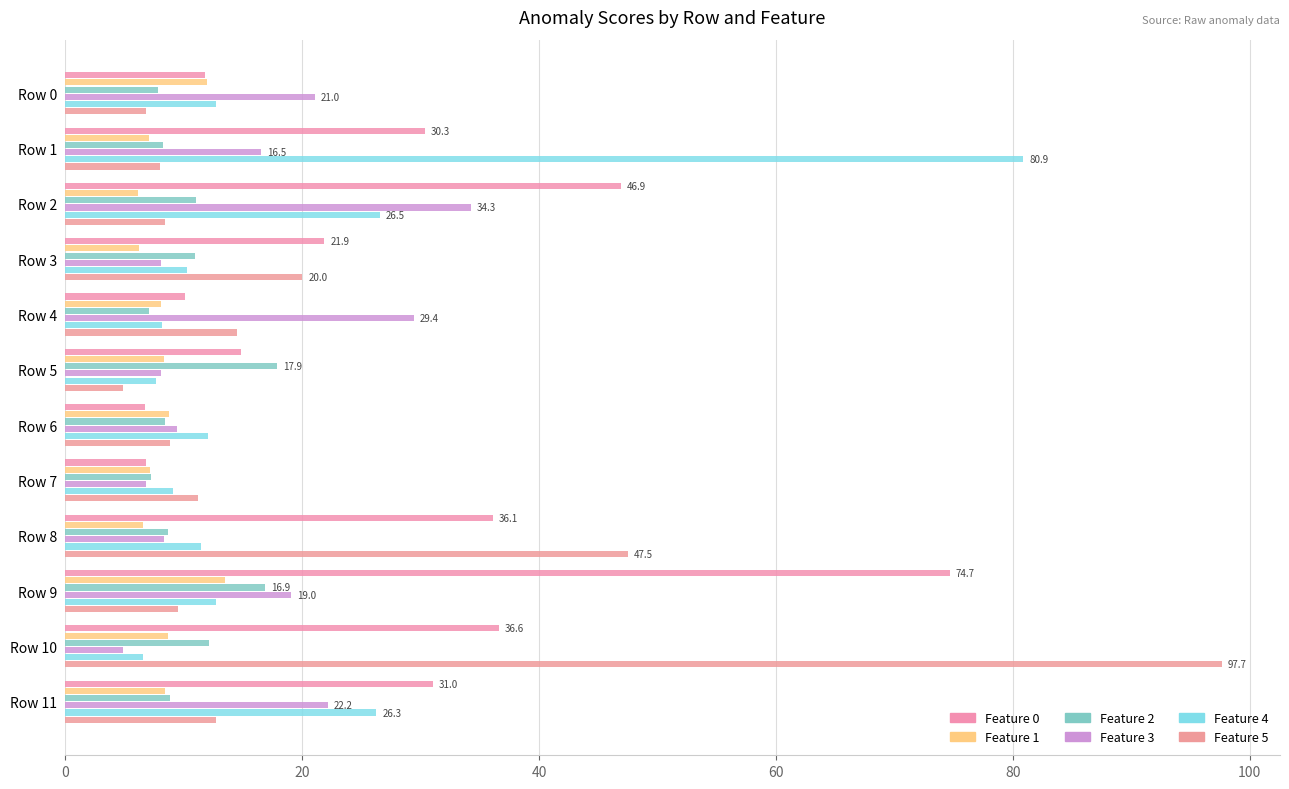

How many distinct data groups are displayed?

6